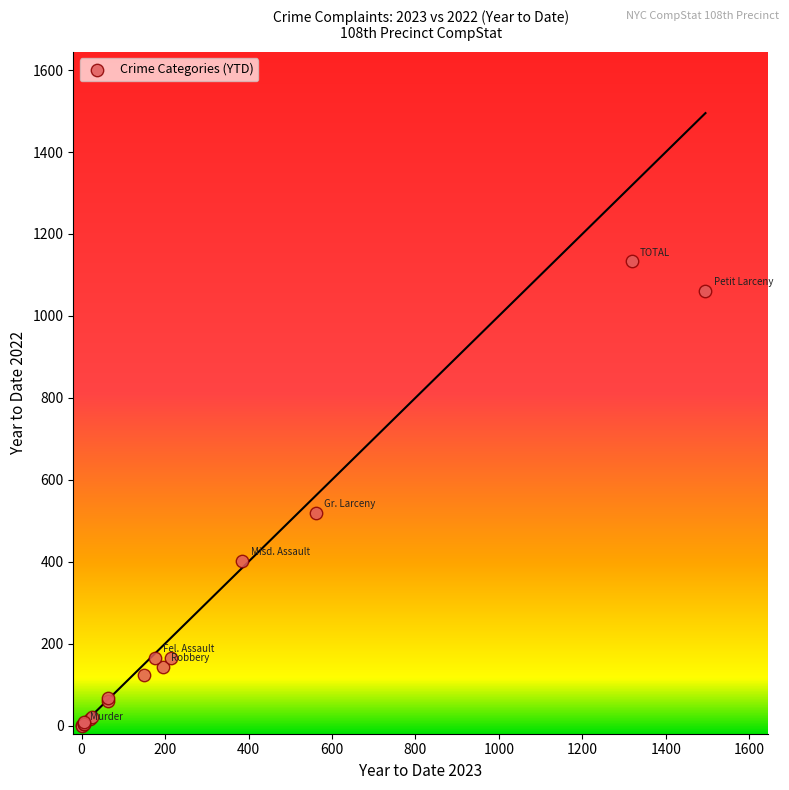

What Y value in the scatter plot is closest to 566?

519